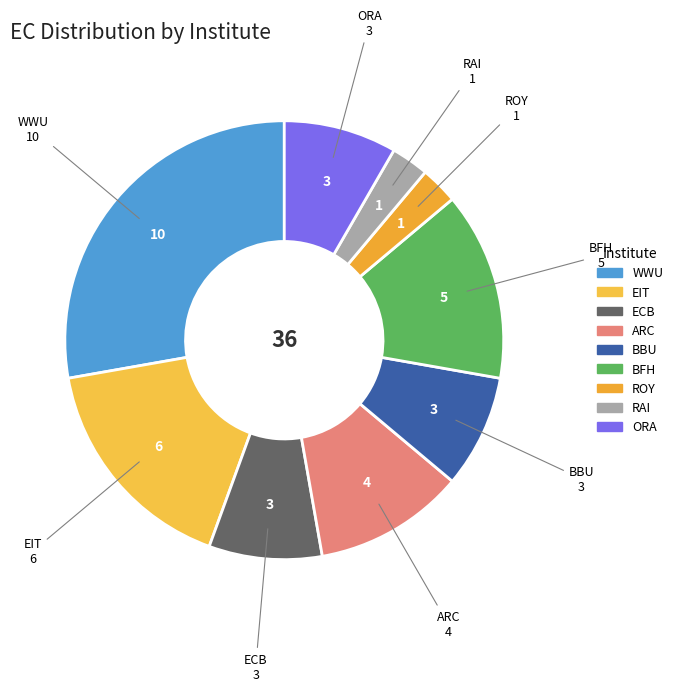

Does any single category account for the majority?

No